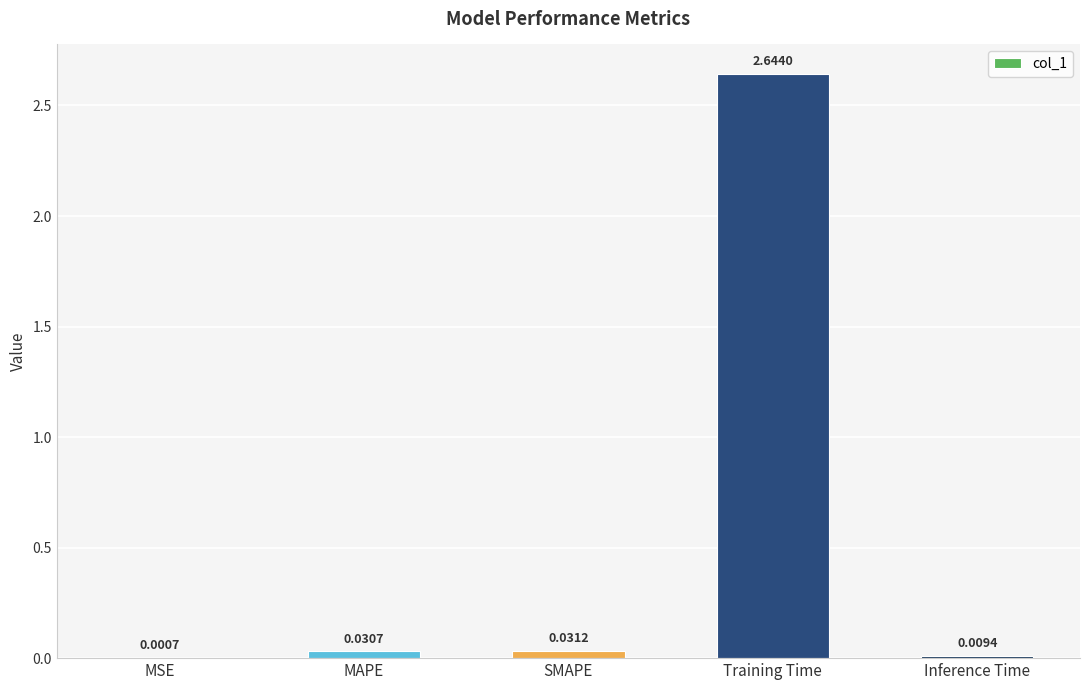

What is the sum of all values?

2.7